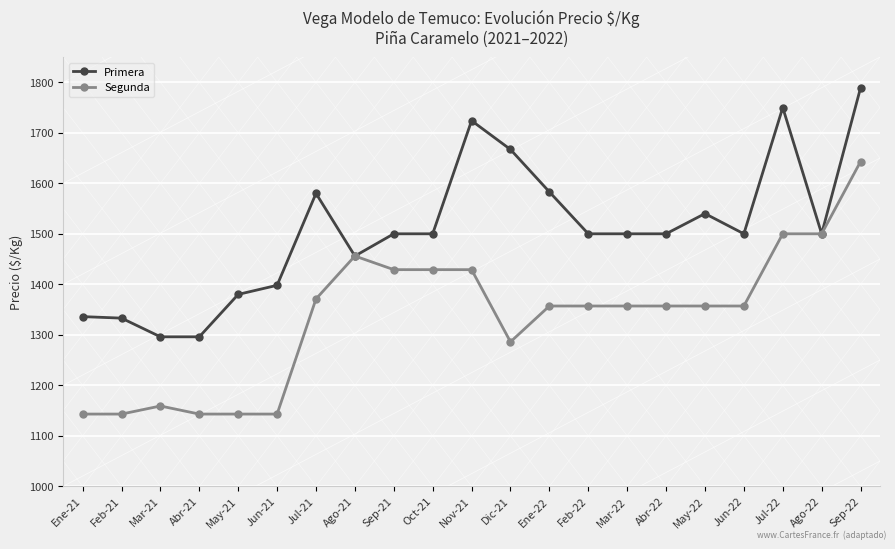

Is it true that Segunda equals 1594 at Jun-21?

False